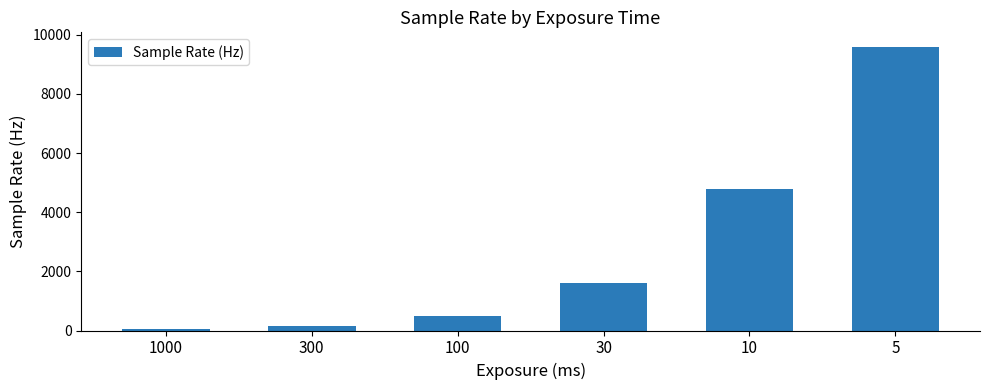

What is the change in value from 100 to 10?

+4320